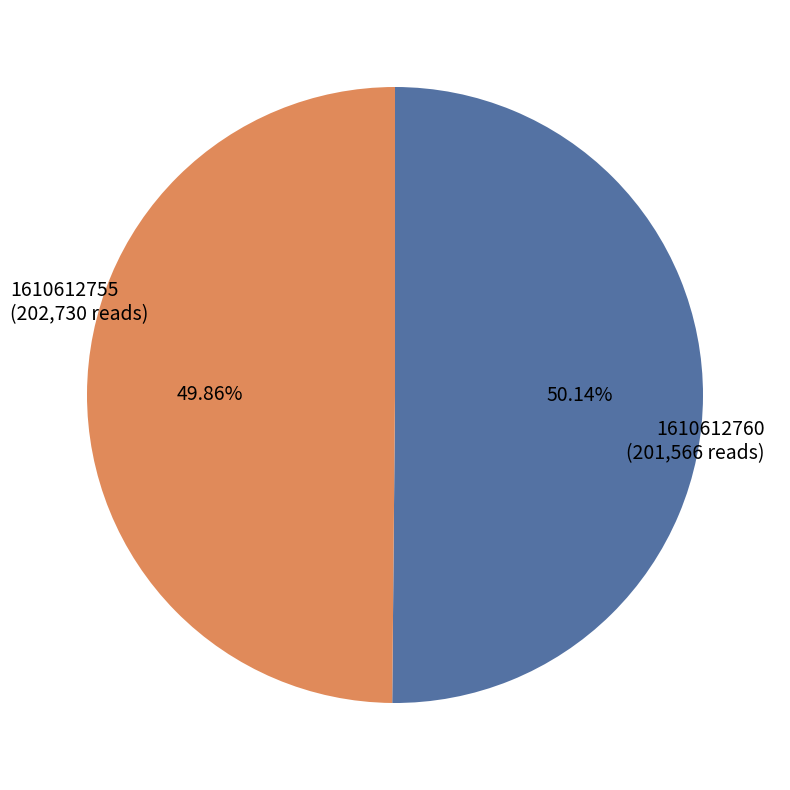

Combined, what portion of the pie is 1610612760 and 1610612755?

100.0%